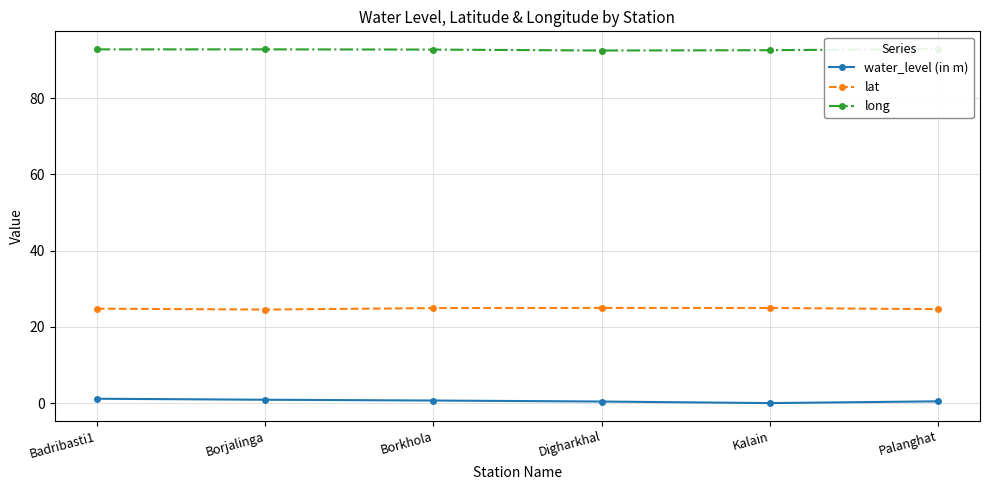

True or false: lat and long cross at least once.

False